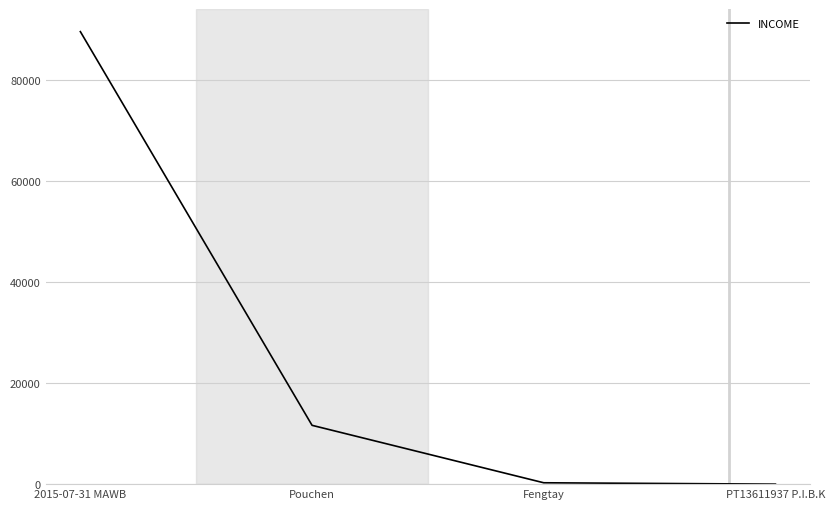

What is the difference between the second highest and minimum values?

11645